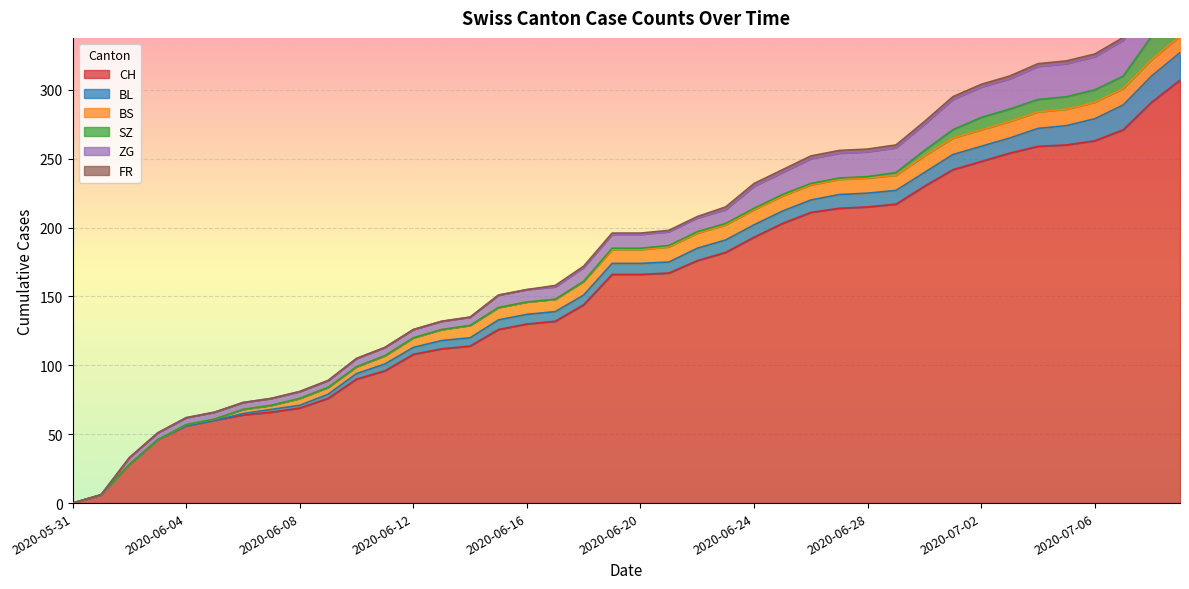

The value of FR at 2020-06-16 is 0. True or false?

True